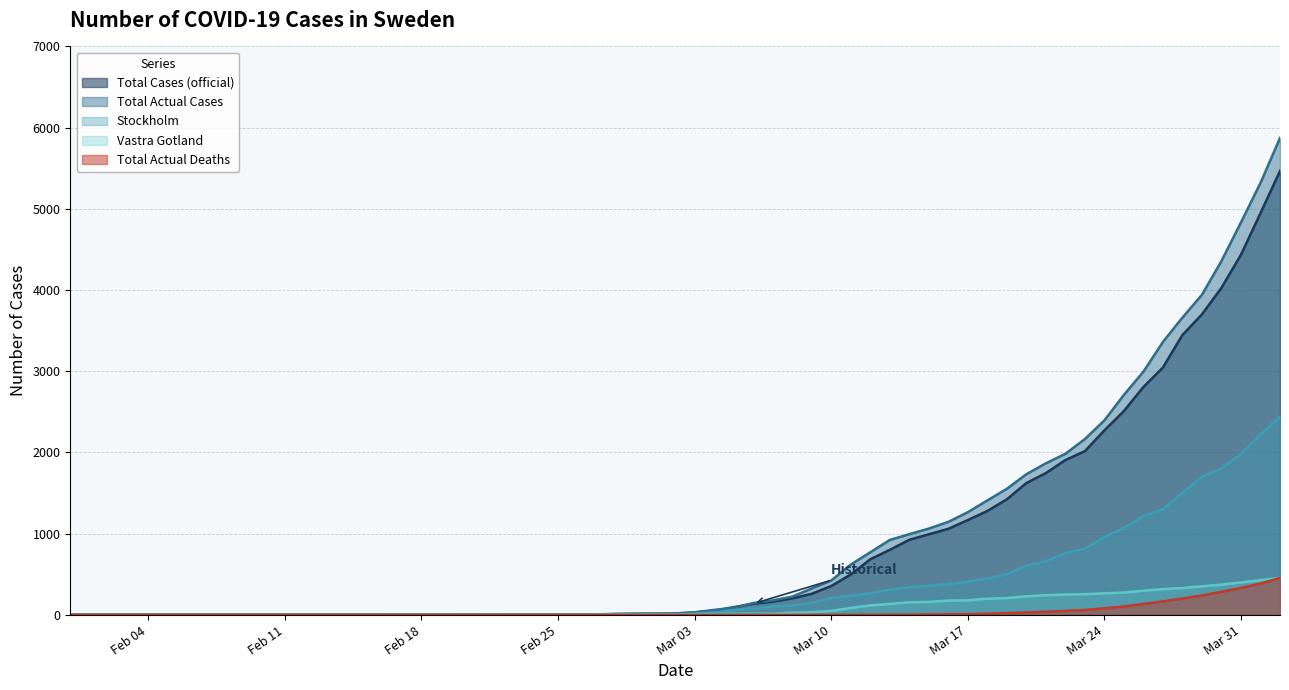

Between 2020-03-23 and 2020-03-28, which series saw the biggest shift?

Total Actual Cases